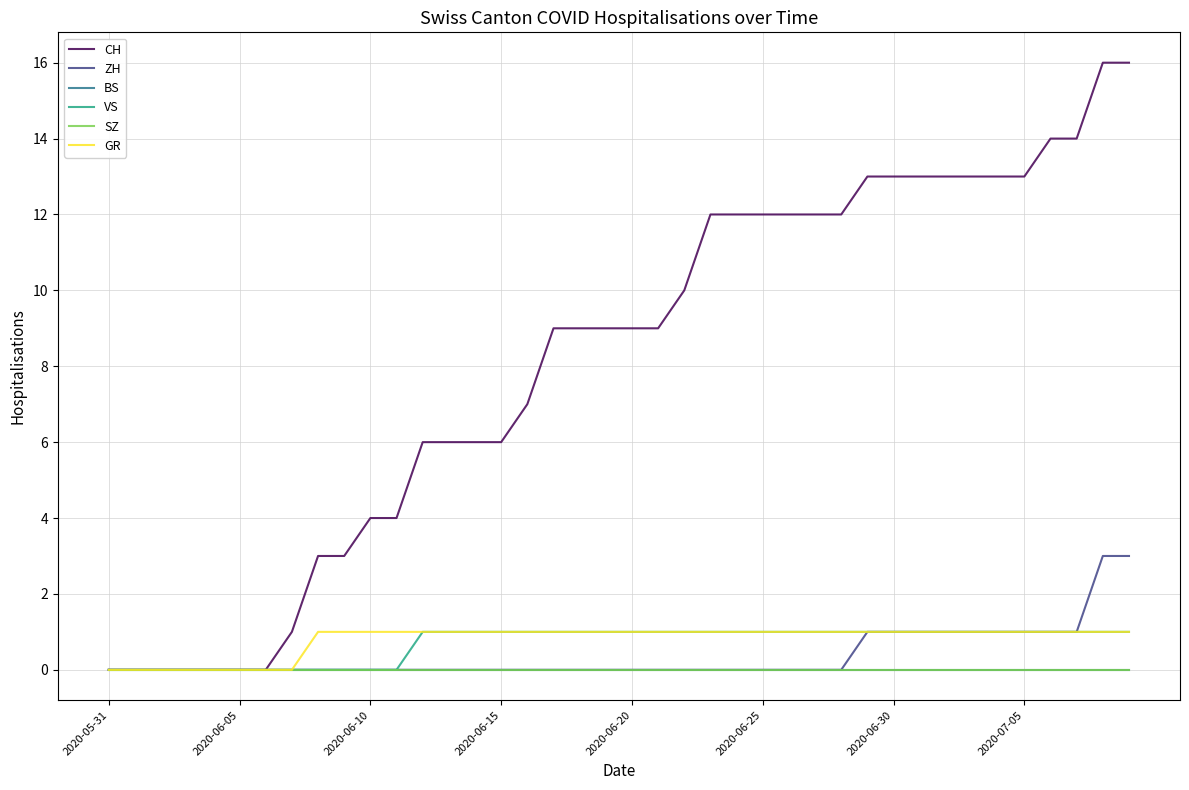

Which label corresponds to the smallest value in the chart?

2020-05-31